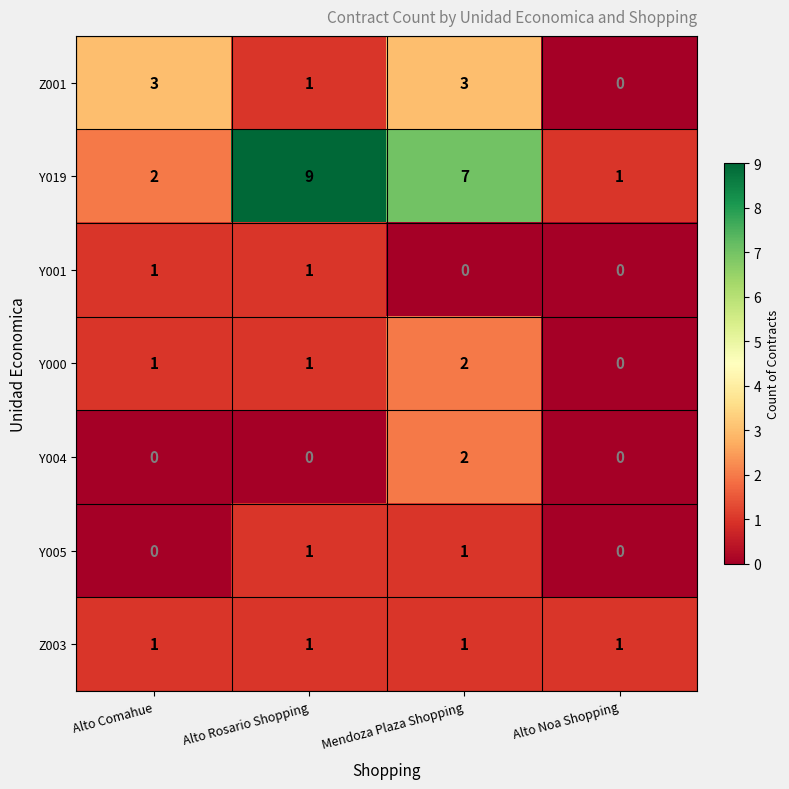

At how many categories does at least one series exceed 0?

4